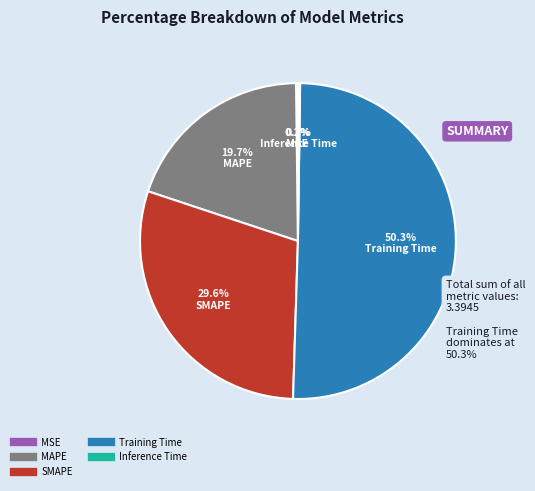

Is the sum of SMAPE and MAPE greater than half?

No